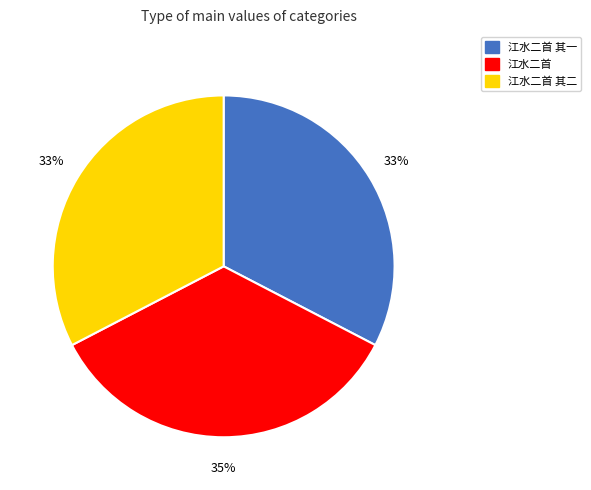

To the nearest percent, what is the difference between the largest and smallest slice percentages?

2%